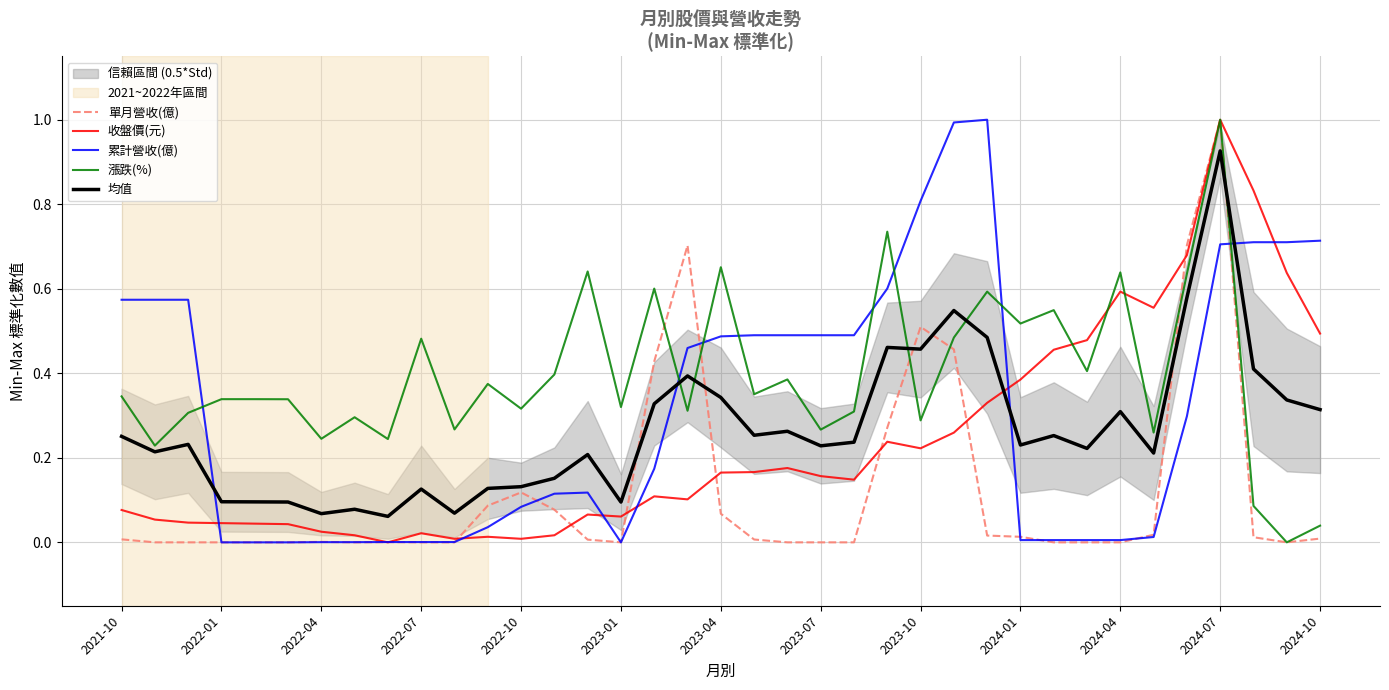

Which series has the widest spread of values?

單月營收(億)